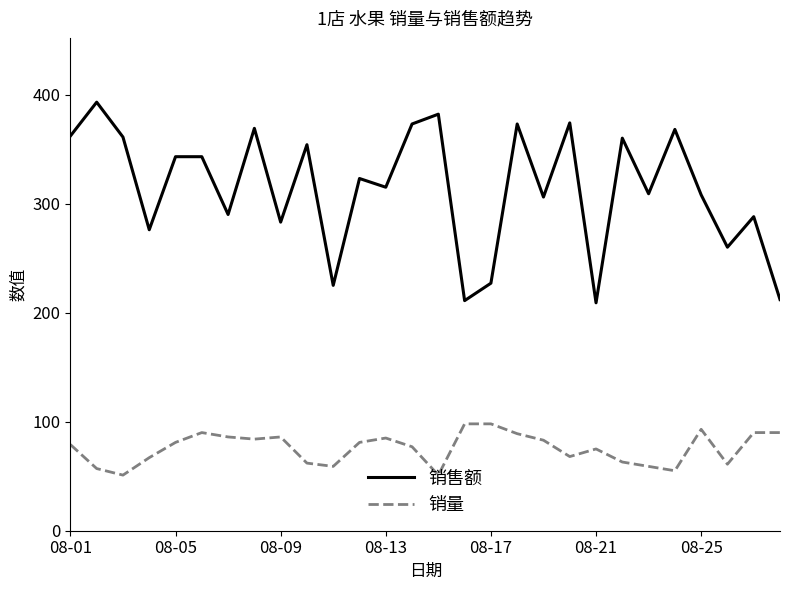

What is the highest value of the 销售额 series?

393